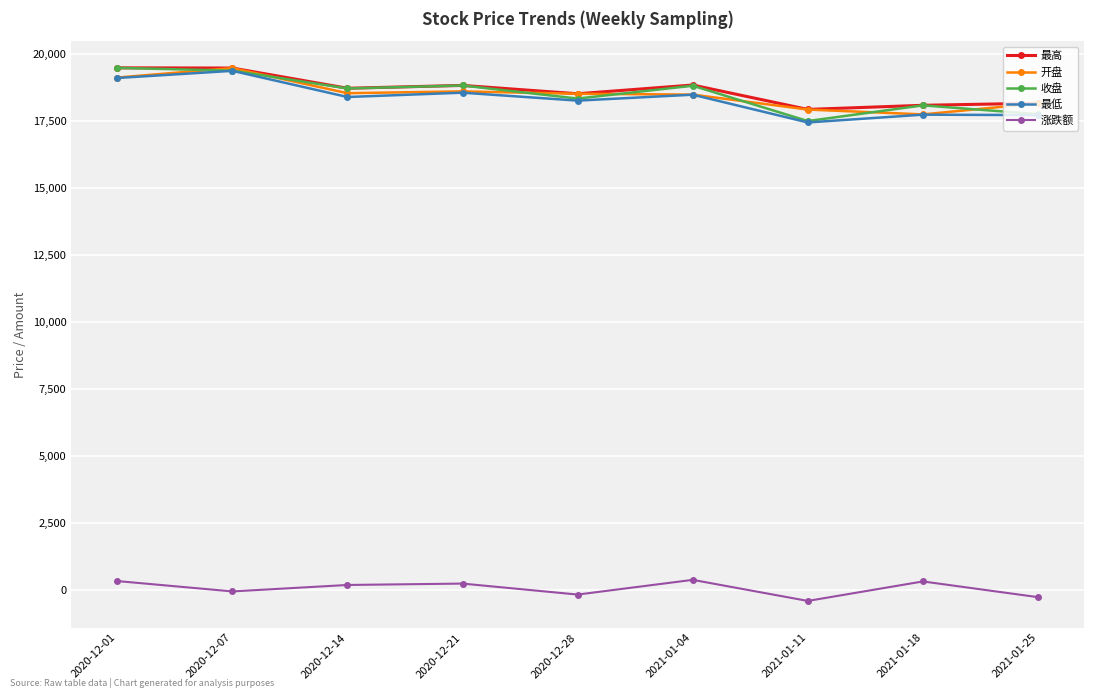

The 最高 series shows 19484.0 at 2020-12-07. True or false?

True